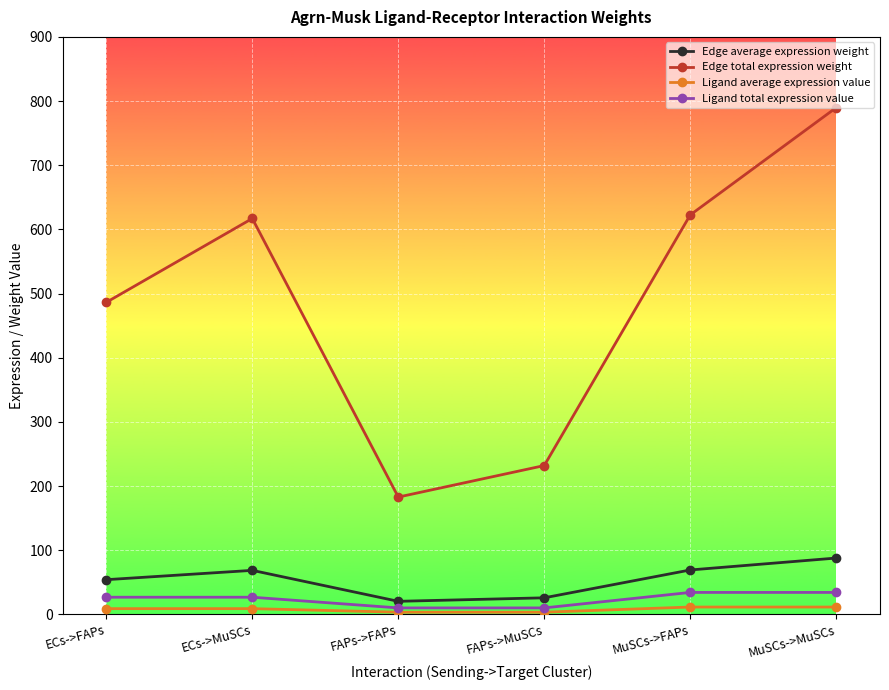

What is the sum of the Ligand total expression value values at ECs->MuSCs and FAPs->FAPs?

36.7